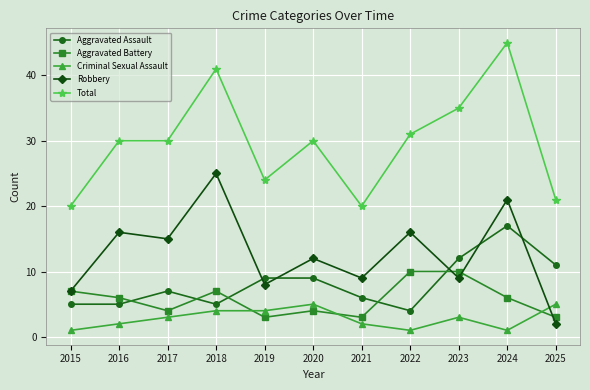

True or false: Total has a value of 55 at 2022.

False